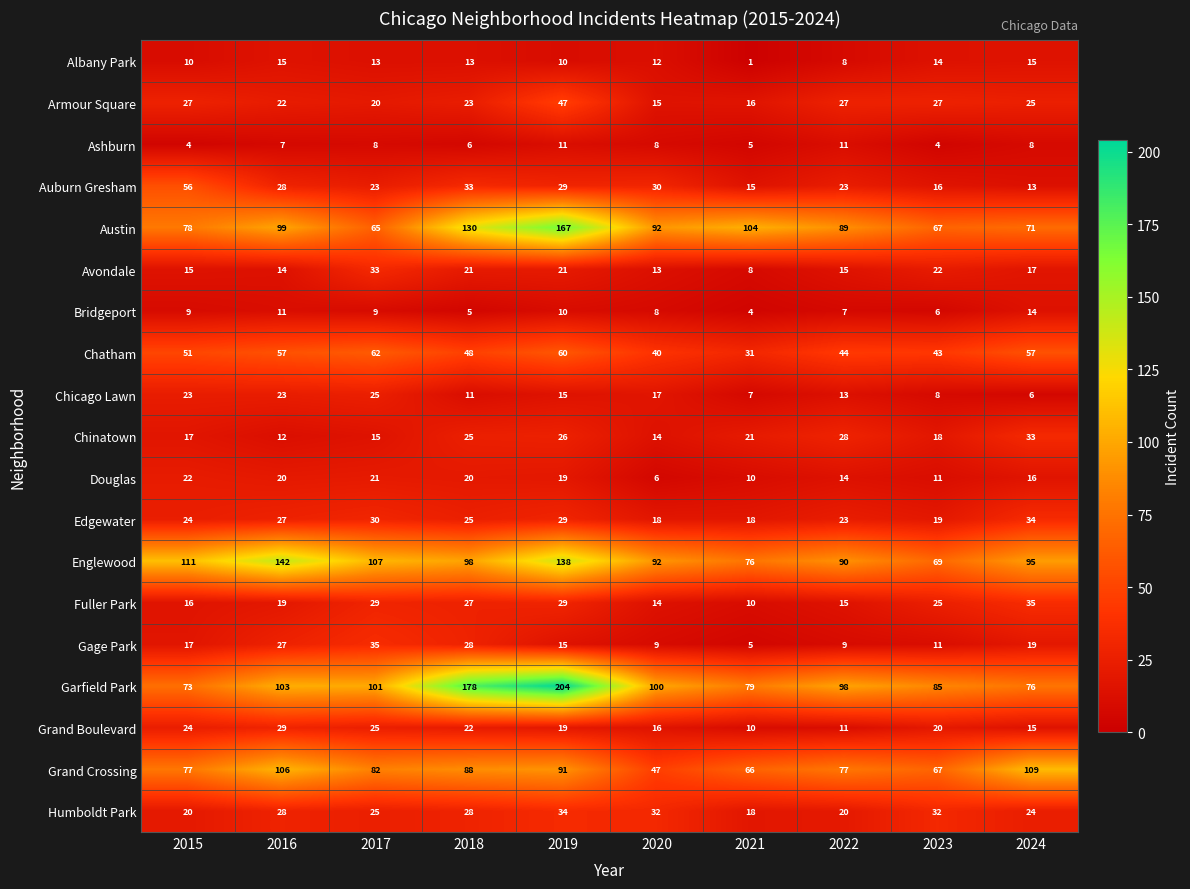

At how many categories does at least one series exceed 34?

10